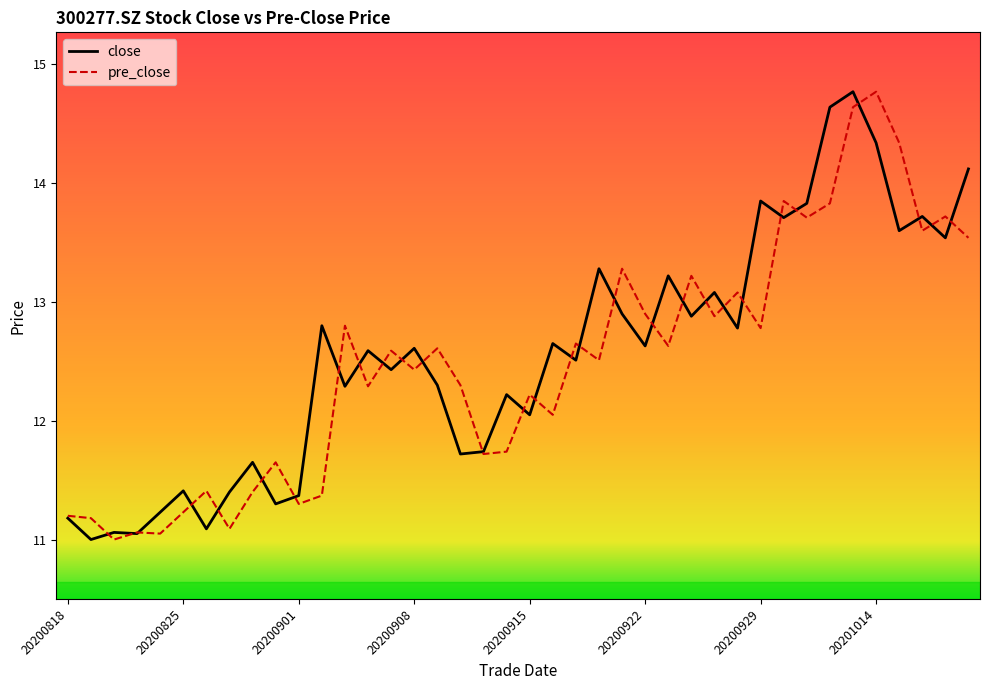

After their last crossing, which series has the higher values: close or pre_close?

close